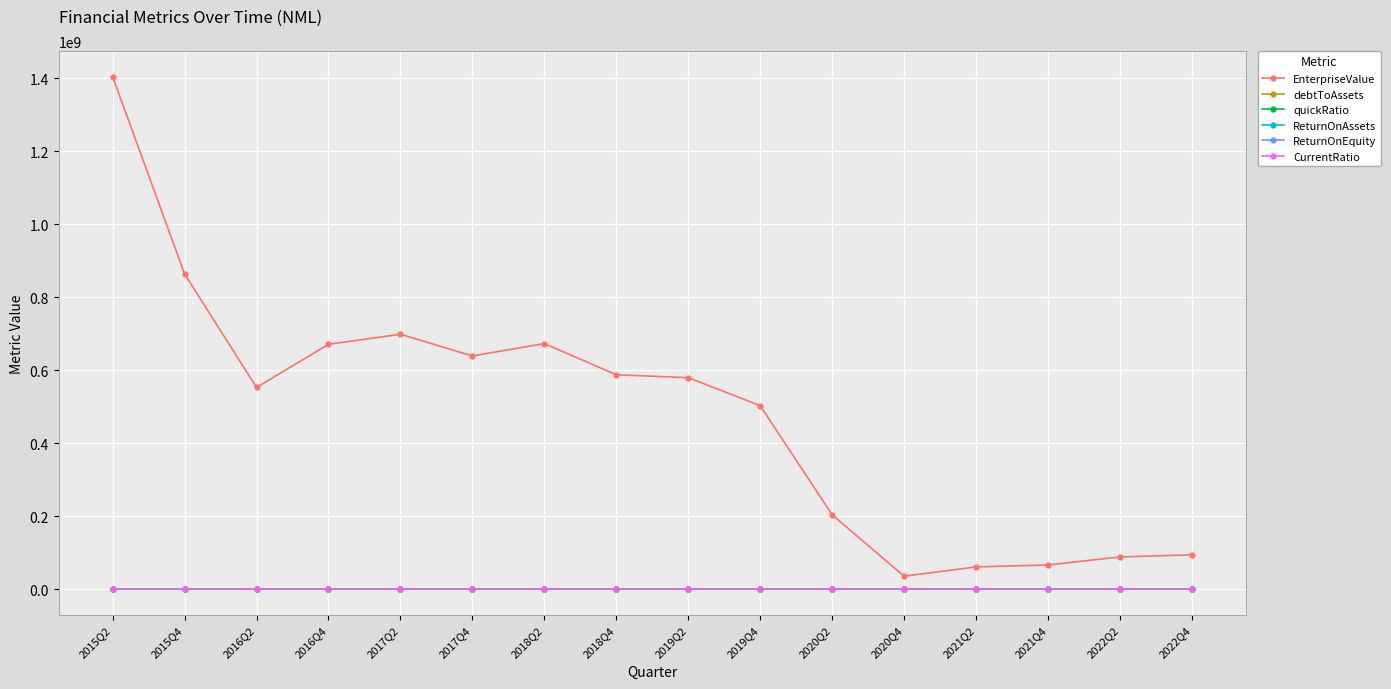

What is the value of the quickRatio point at the 11th from the left?

0.4